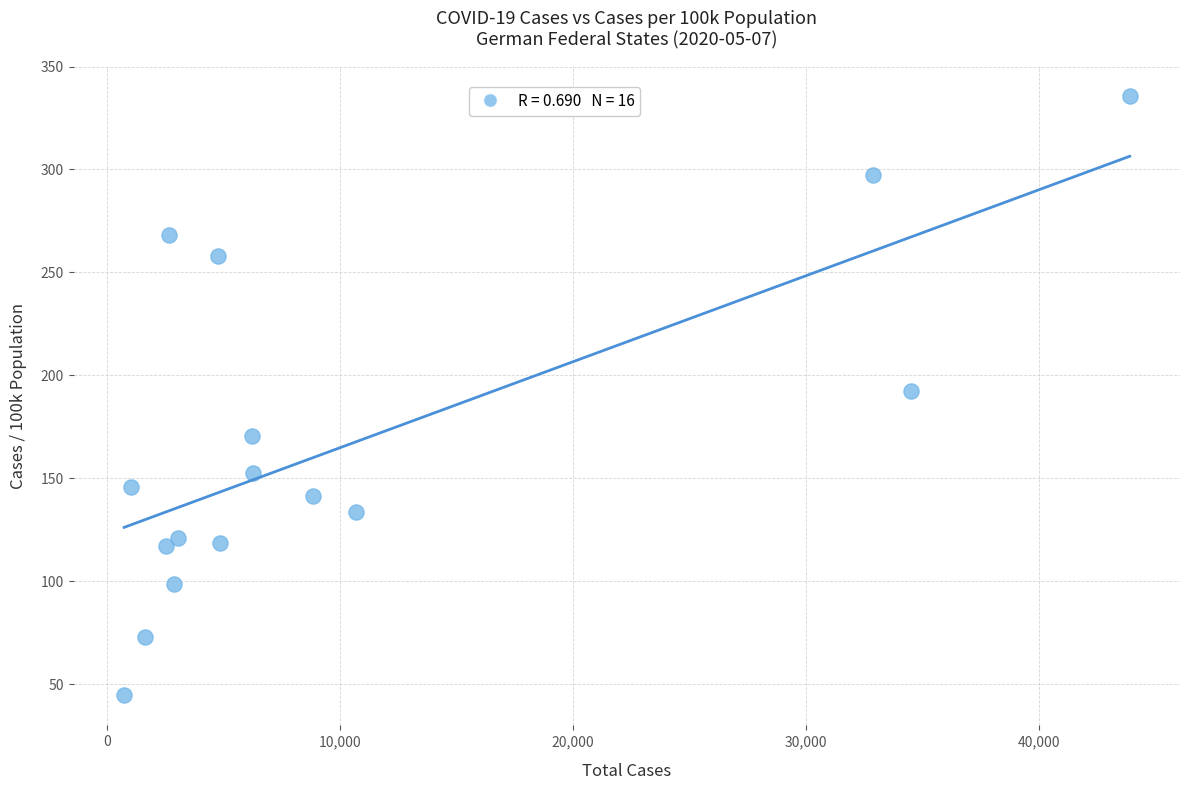

What is the range of Y values (max minus min)?

291.1